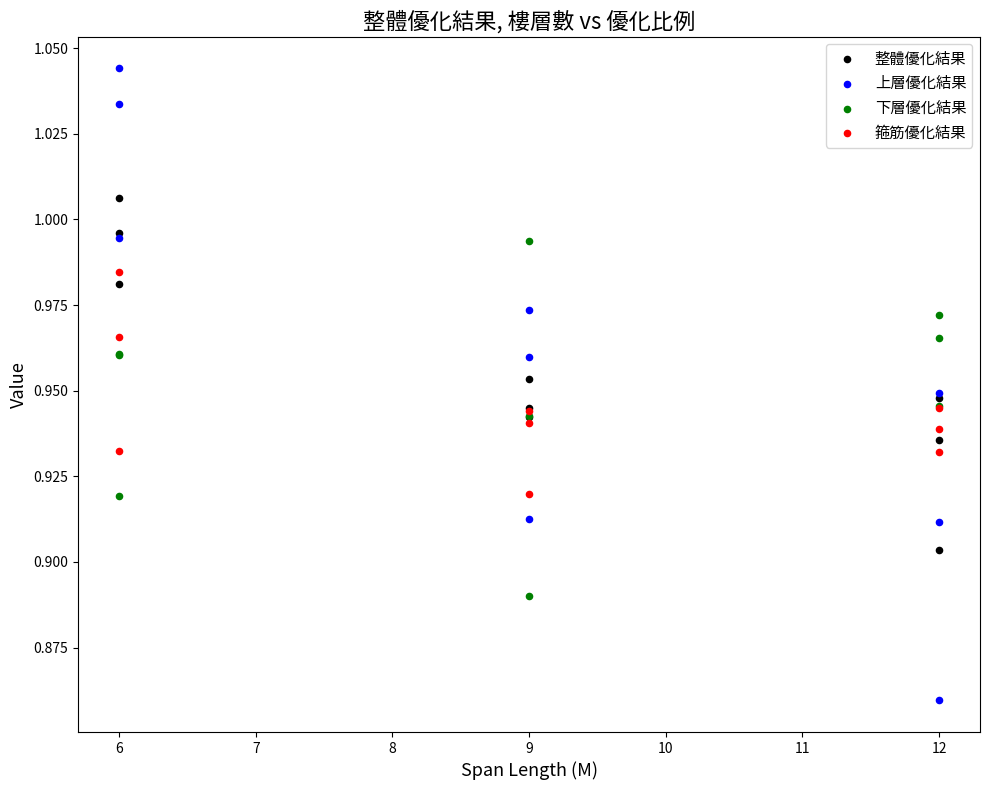

What is the X range (max minus min) for the scatter plot?

6.0